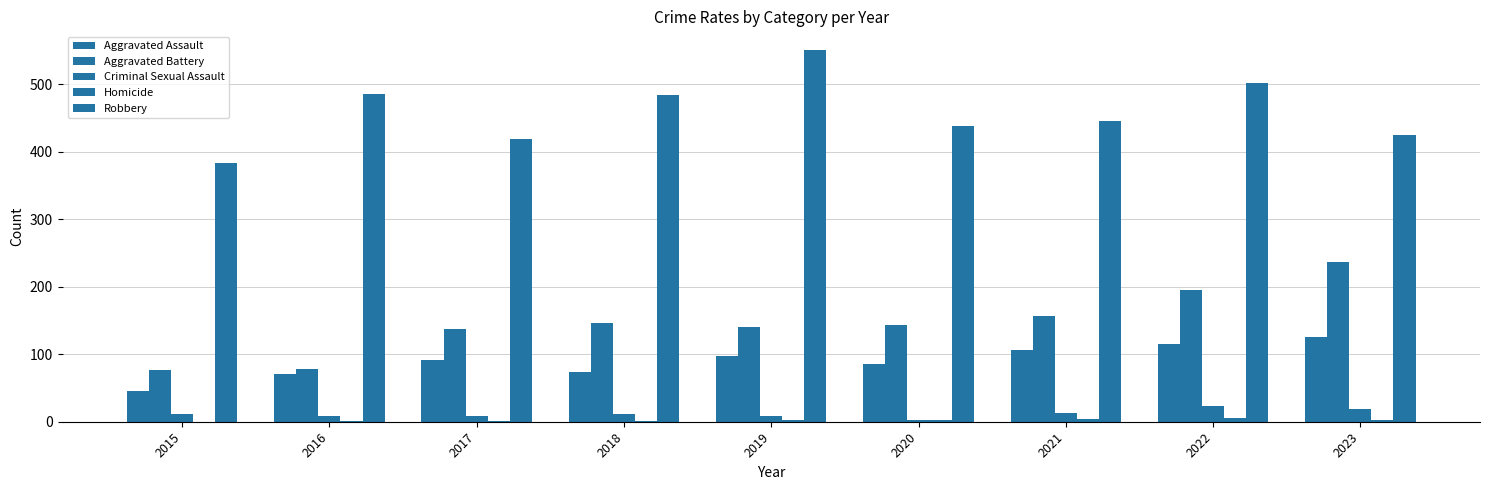

What is the difference between the second highest and minimum values in the Aggravated Battery series?

119